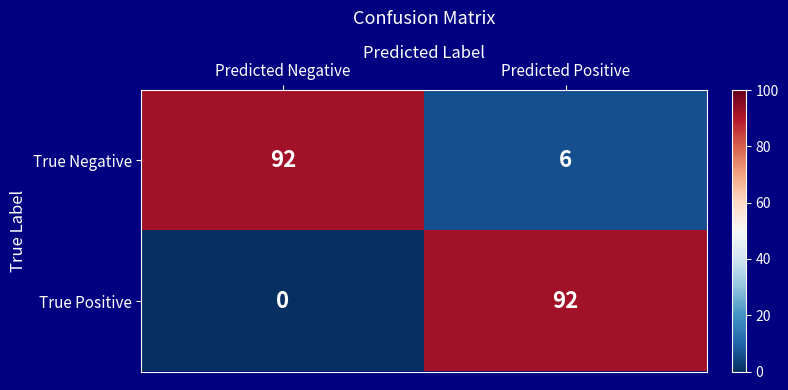

At which category is the sum across all series the highest?

Predicted Positive